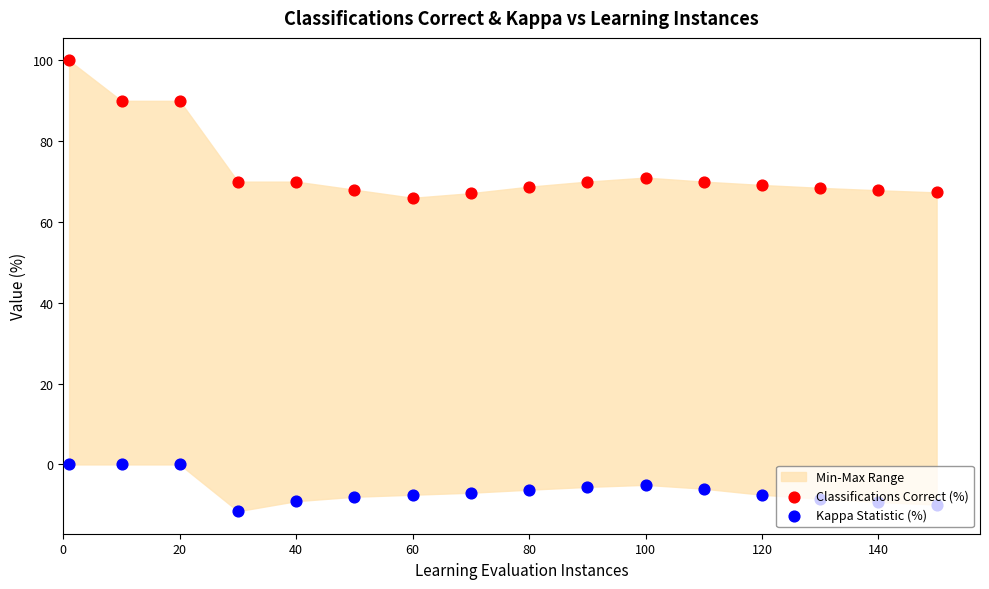

Which series has the widest spread of Y values?

Classifications Correct (%)